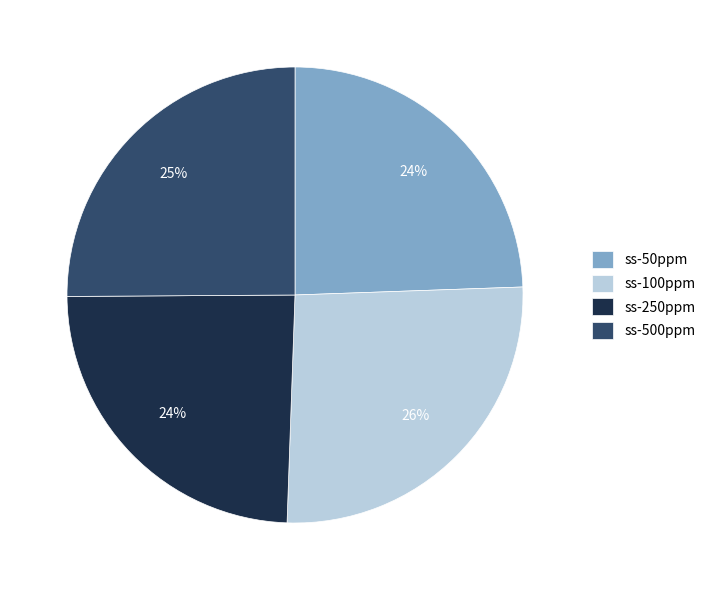

Is there any slice that represents more than half of the pie?

No